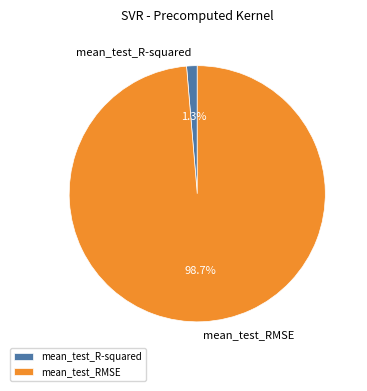

Is mean_test_R-squared the majority of the pie?

No